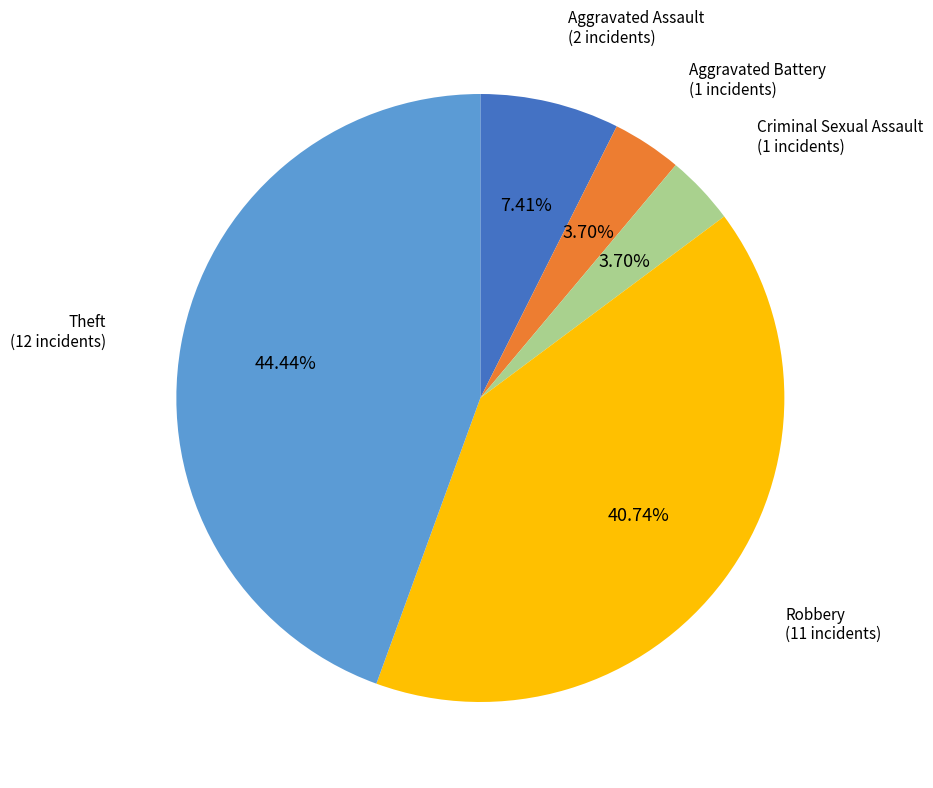

Is there any slice that represents more than half of the pie?

No